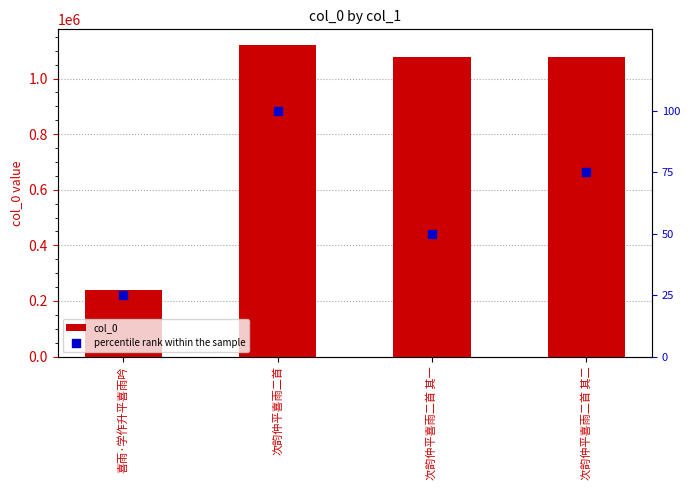

What are all the series names shown in the legend?

col_0, percentile rank within the sample